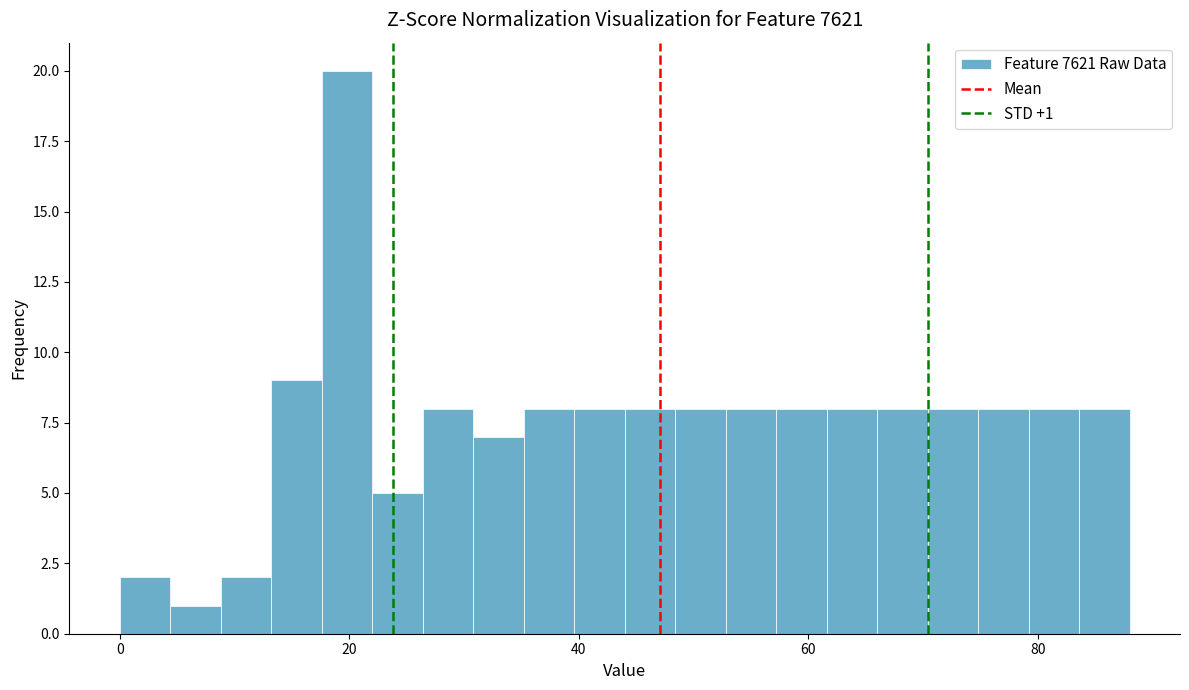

Read against the x-axis, roughly where is the centre of the tallest bar?

20